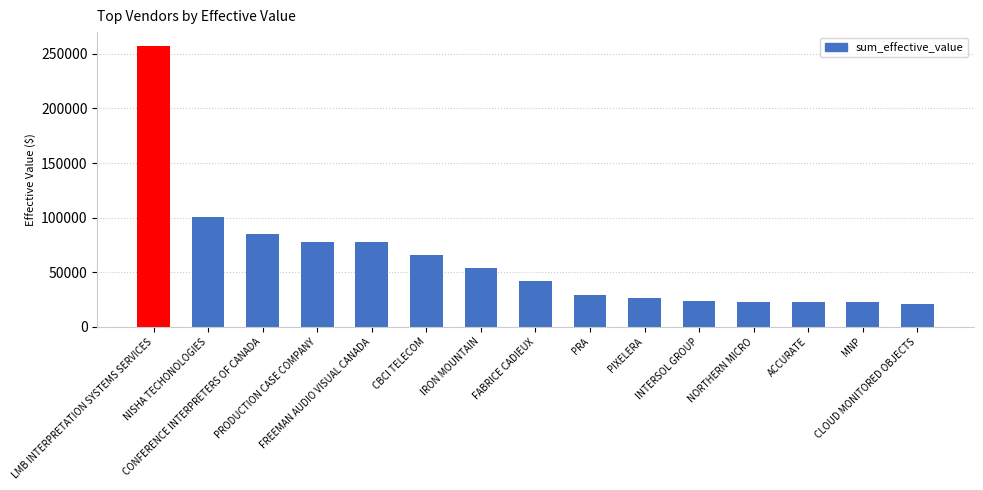

What is the difference between the second highest and minimum values?

79117.8